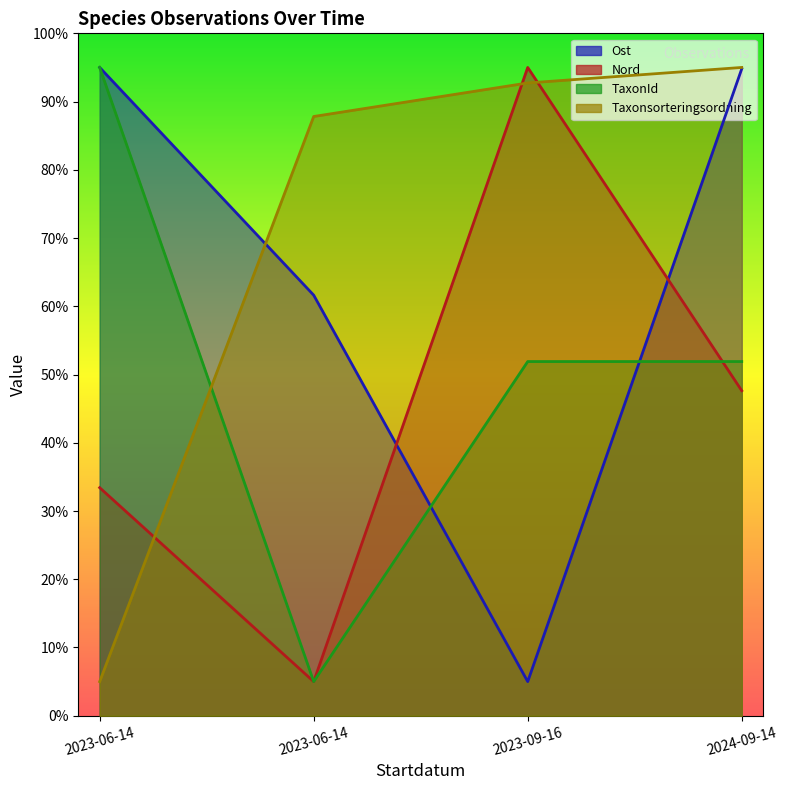

What is the value of the Ost point at the 1st from the left?

95.0